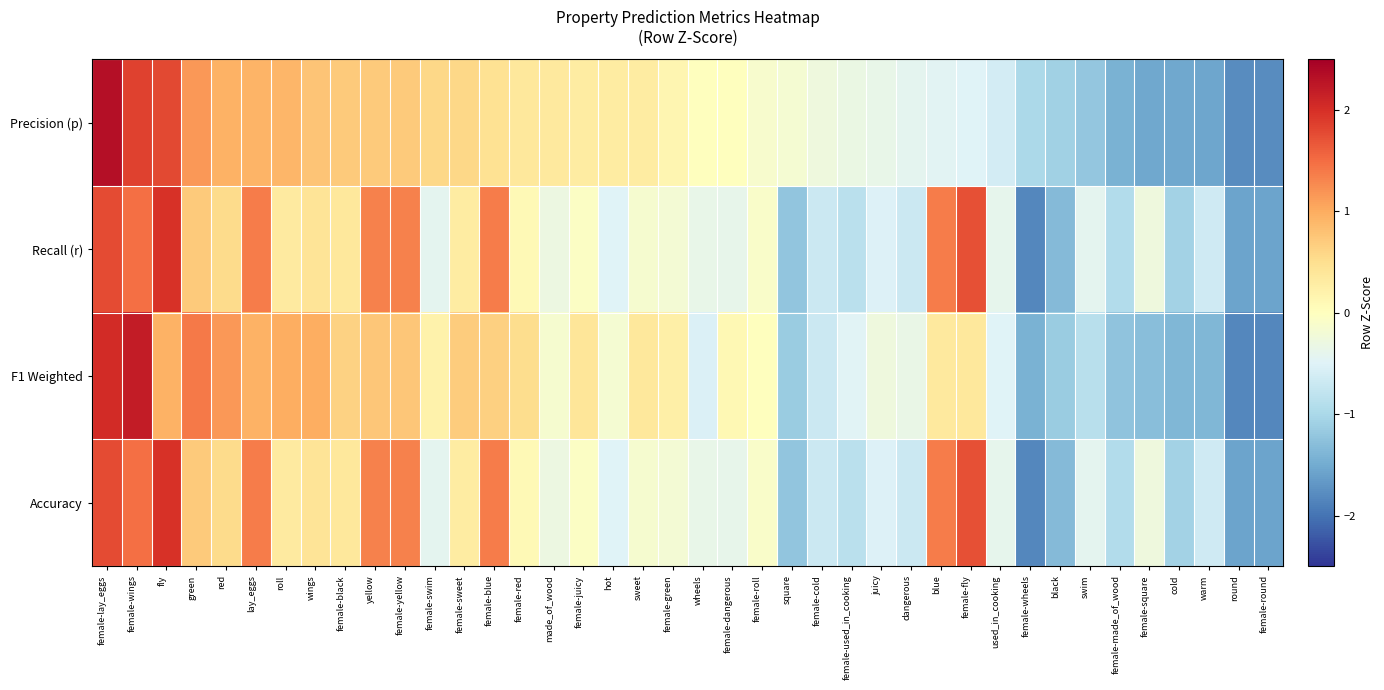

Rank the series at female-swim from lowest to highest value.

Recall (r), Accuracy, F1 Weighted, Precision (p)